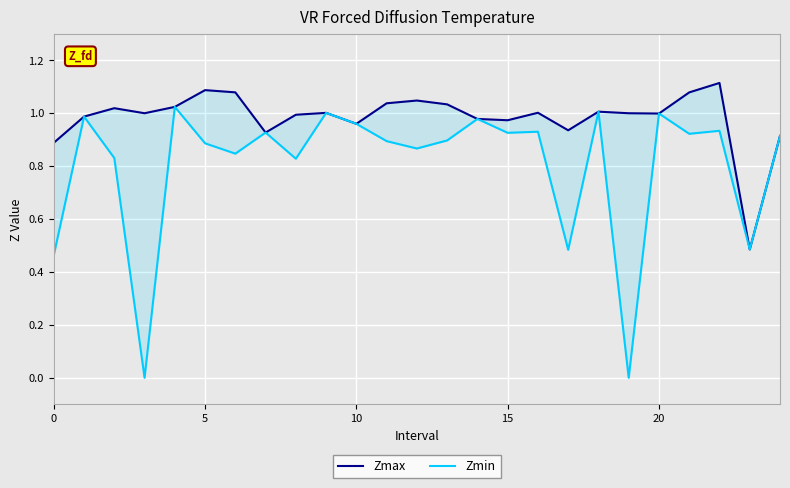

At which category is the sum across all series the highest?

22